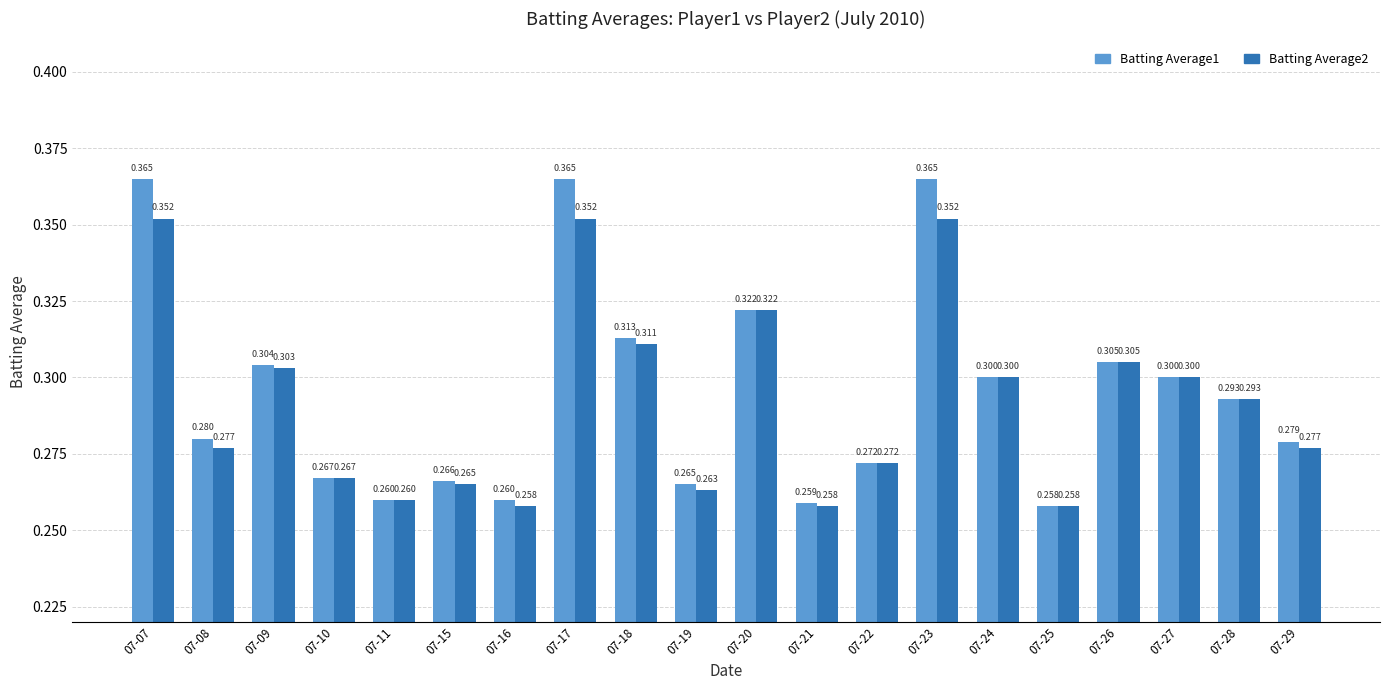

Is the value of Batting Average2 at 07-17 greater than the value of Batting Average1 at 07-22?

Yes